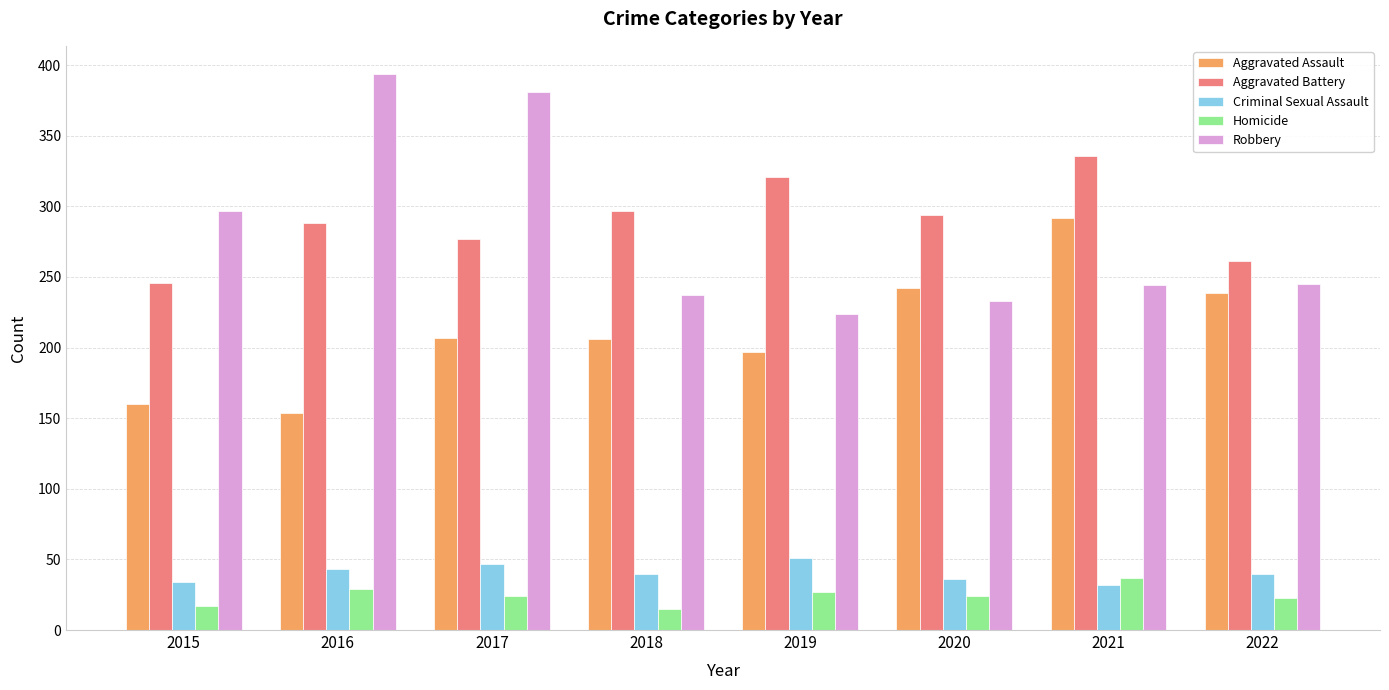

How many groups of bars are there?

8